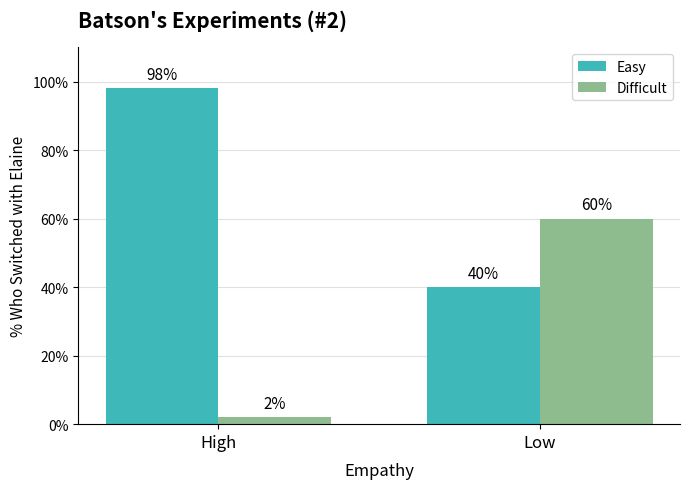

What is the sum of all Difficult values?

62